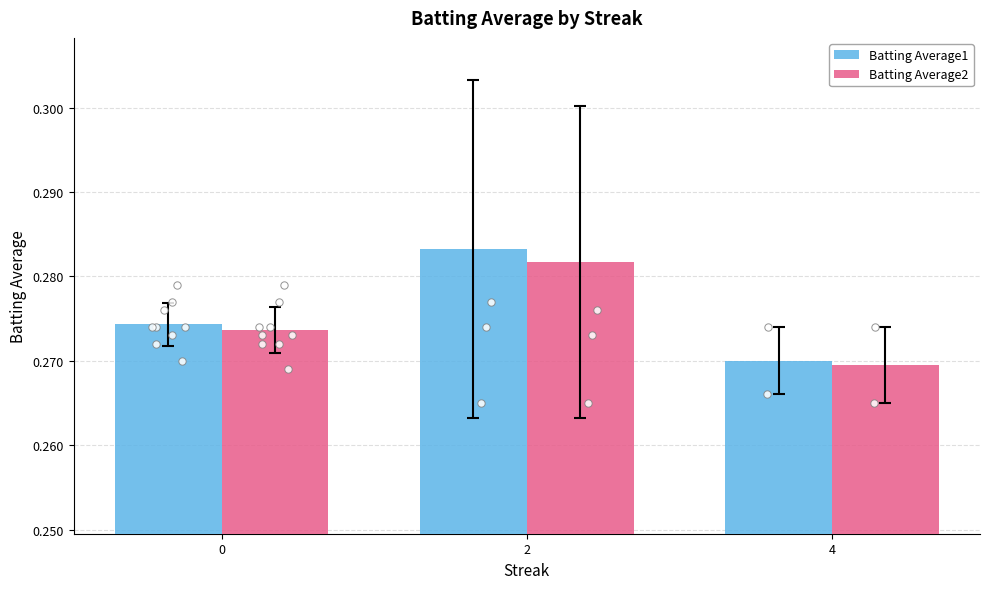

Which series reaches the minimum Y coordinate?

Batting Average2